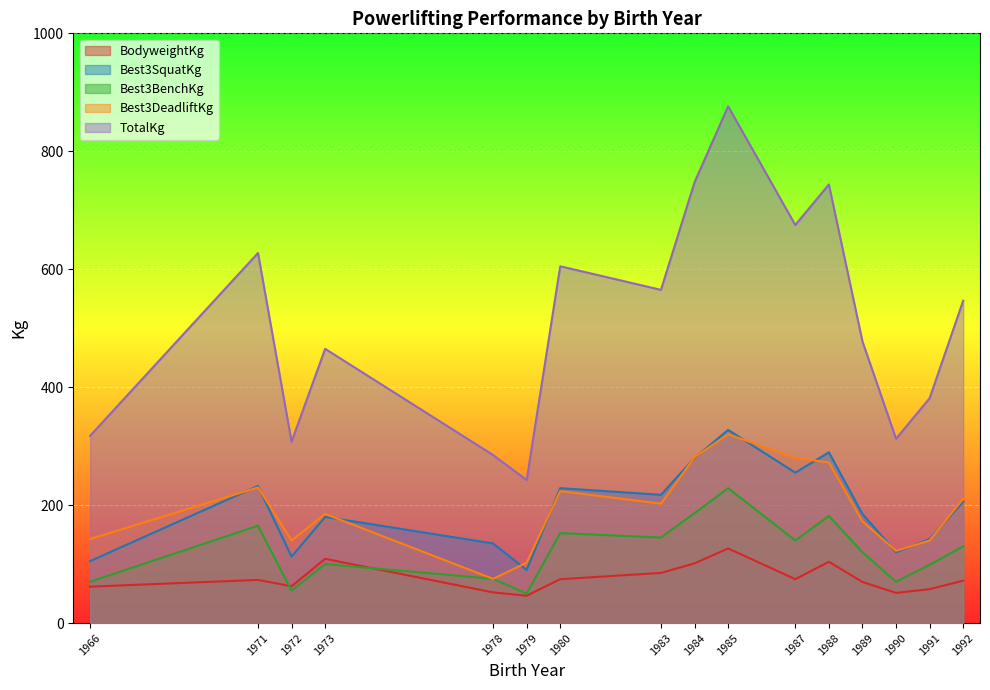

At which label does Best3DeadliftKg reach its minimum?

1978